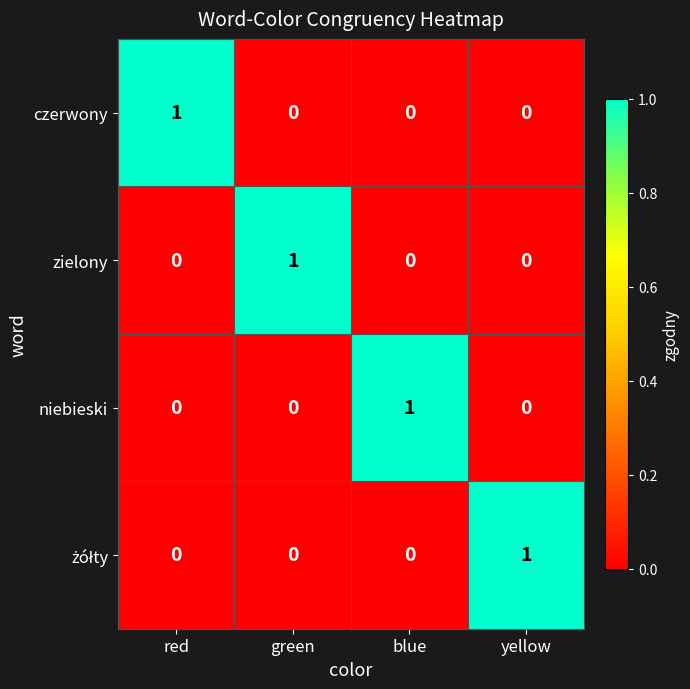

At how many categories does at least one series exceed 0?

4